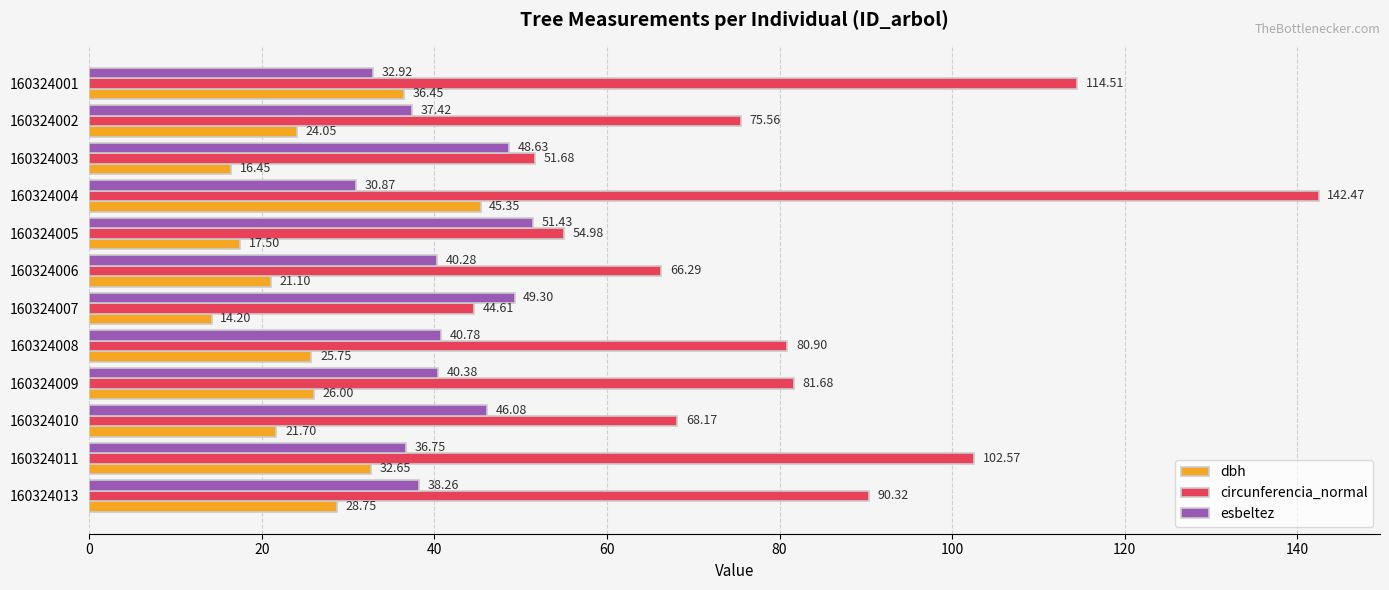

At 160324008, list the series in order from largest to smallest.

circunferencia_normal, esbeltez, dbh